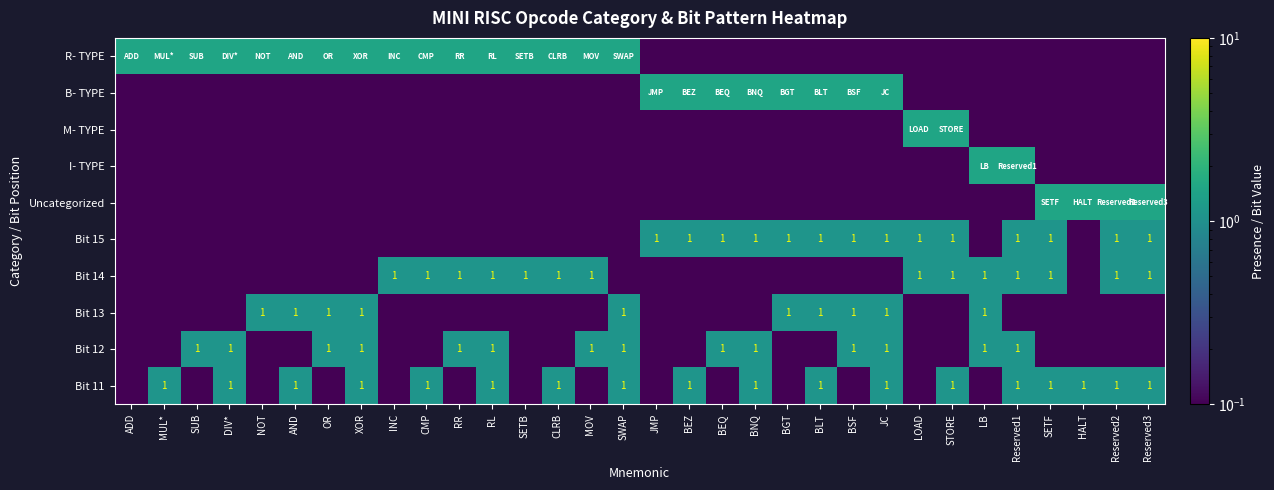

How many categories are shown in the chart?

32